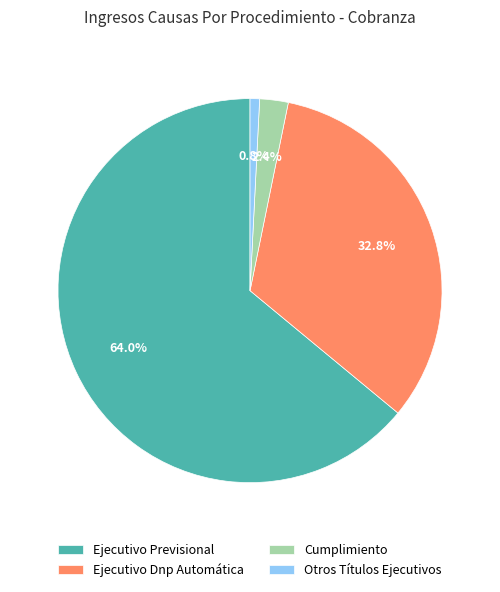

How many segments does this pie chart have?

4